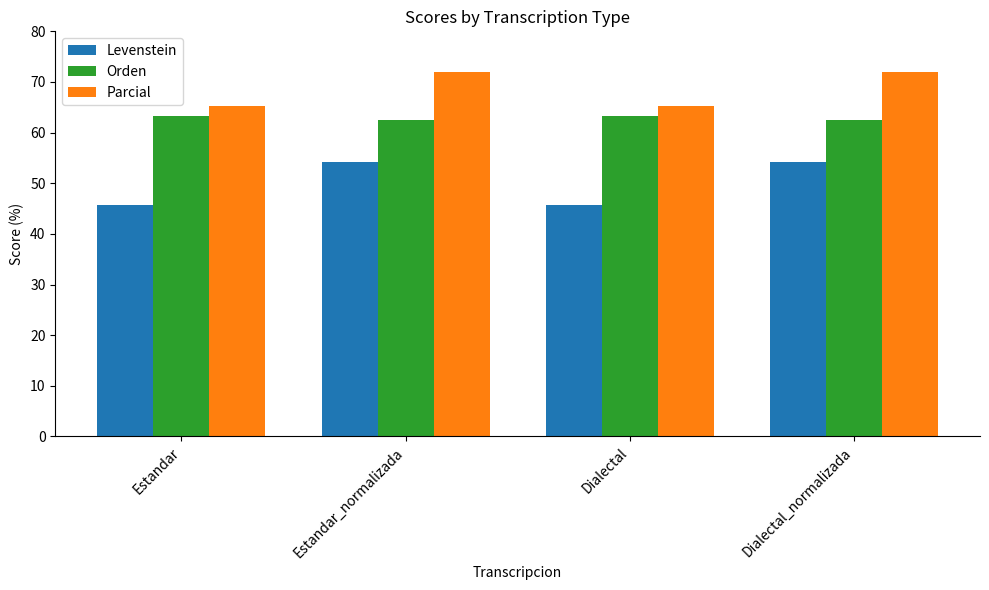

Does the chart contain stacked bars?

No